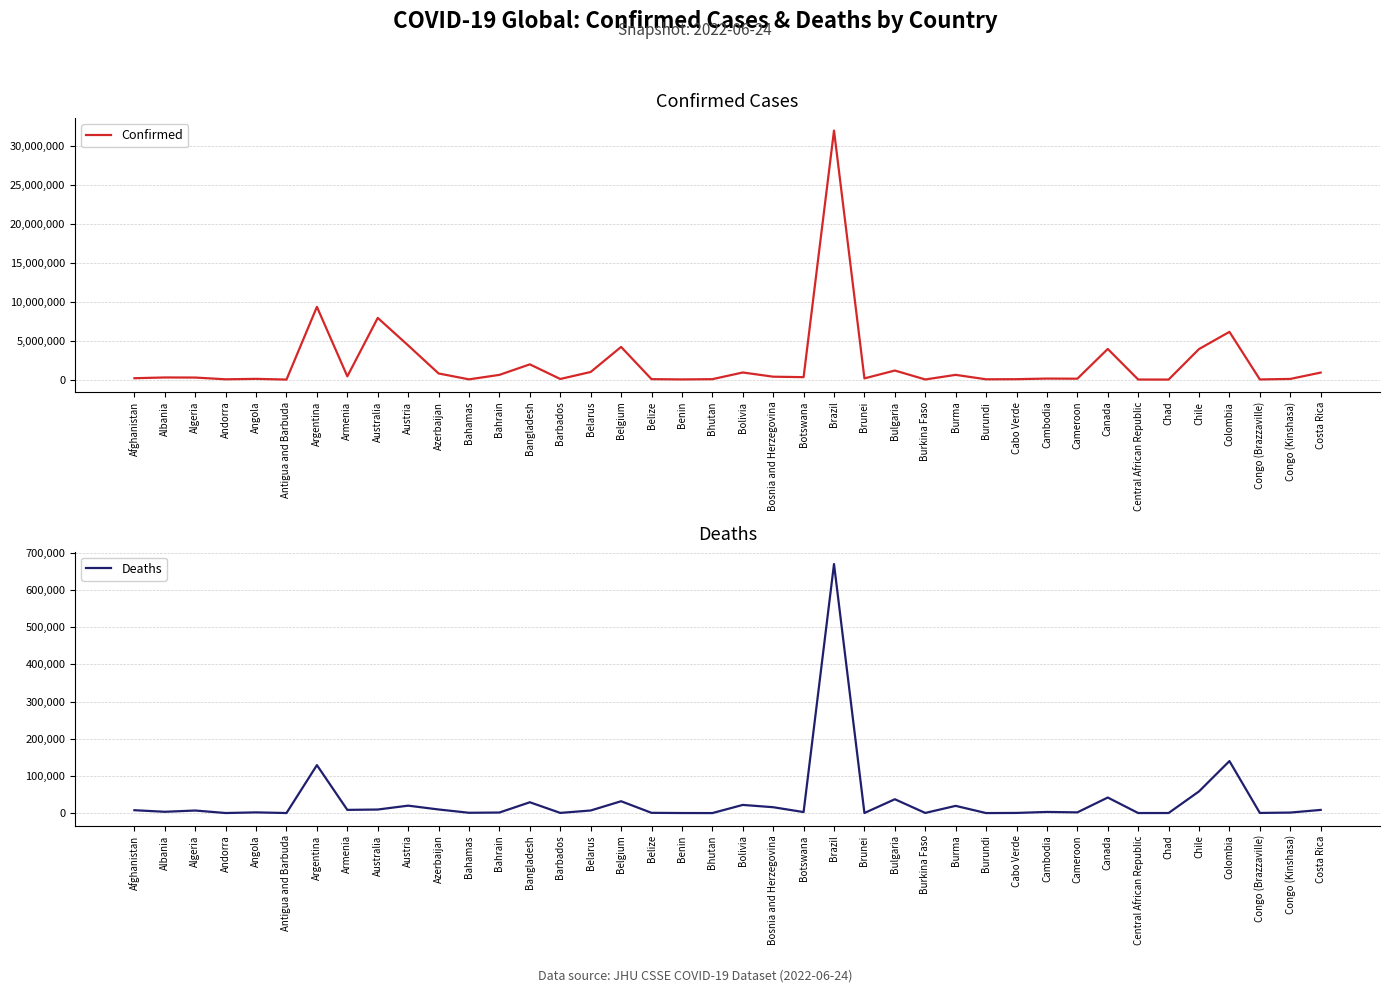

The Confirmed series shows 55772 at Bahamas. True or false?

False